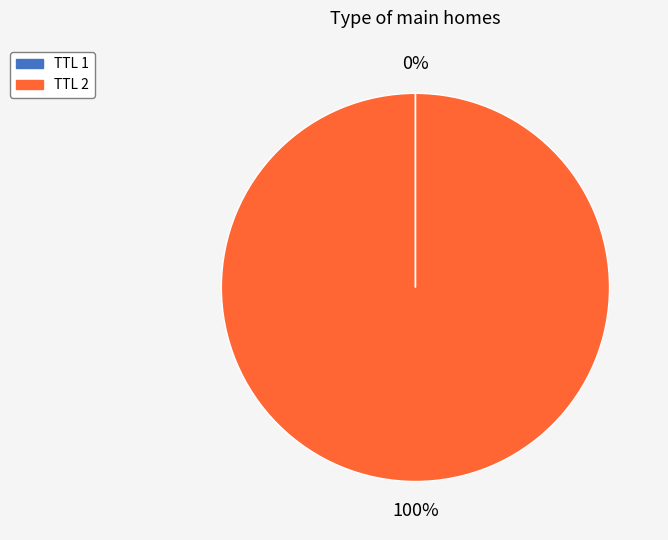

Is there a majority slice in this chart?

Yes